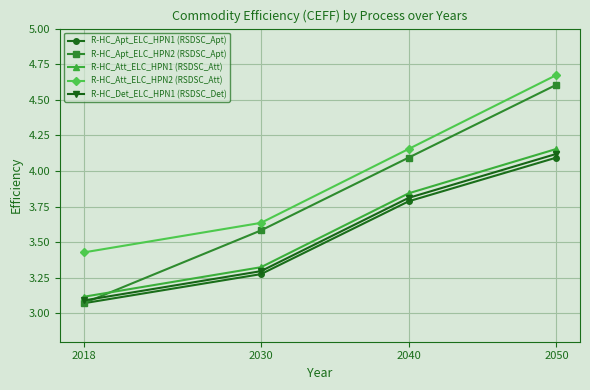

Rank the categories by R-HC_Att_ELC_HPN2 (RSDSC_Att) value from lowest to highest.

2018, 2030, 2040, 2050